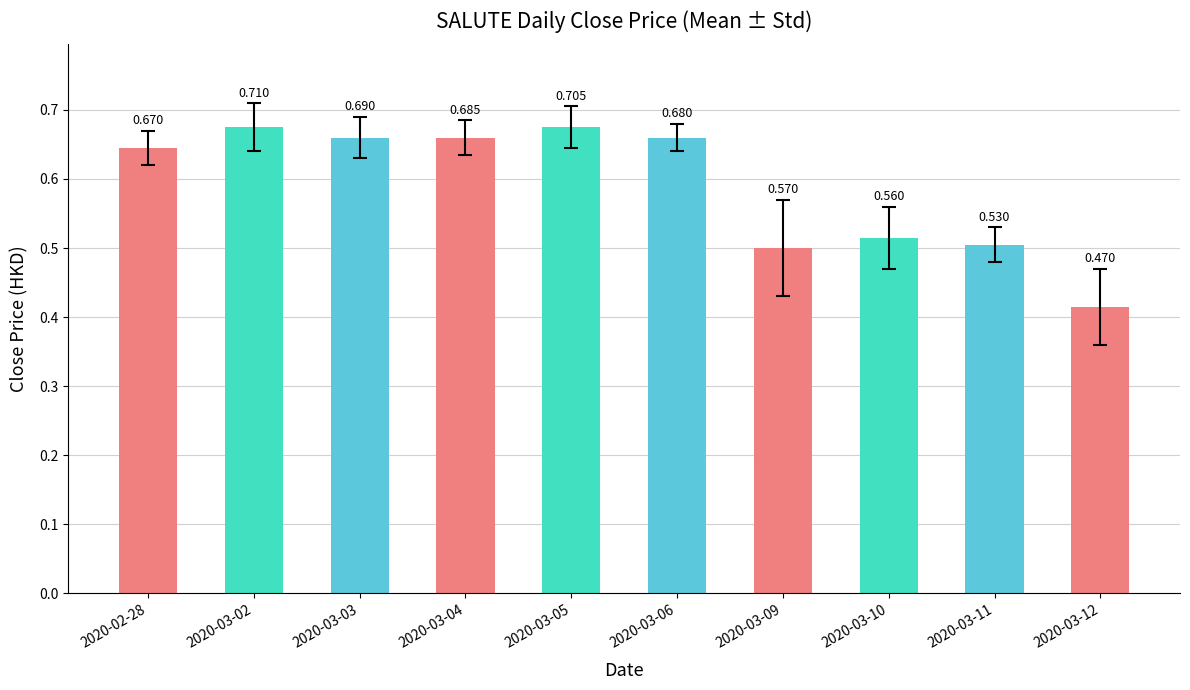

Rank the categories by value from lowest to highest.

2020-03-12, 2020-03-09, 2020-03-11, 2020-03-10, 2020-02-28, 2020-03-03, 2020-03-04, 2020-03-06, 2020-03-02, 2020-03-05